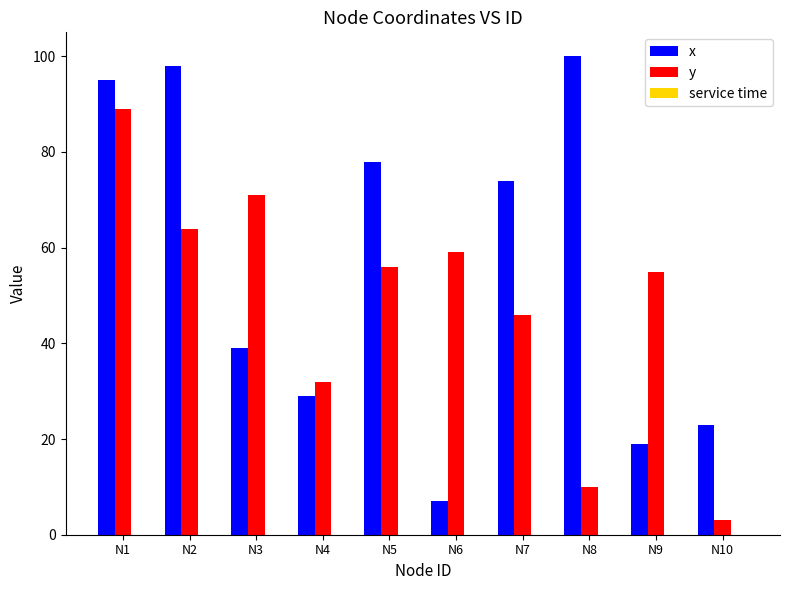

Which series has the largest range (max minus min)?

x